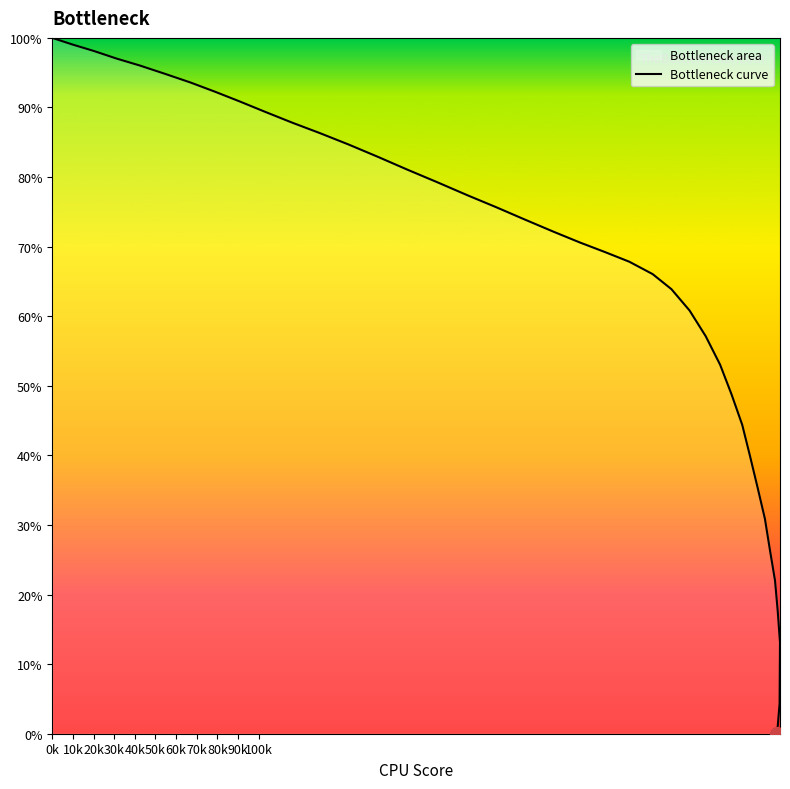

How many values are below 72?

20